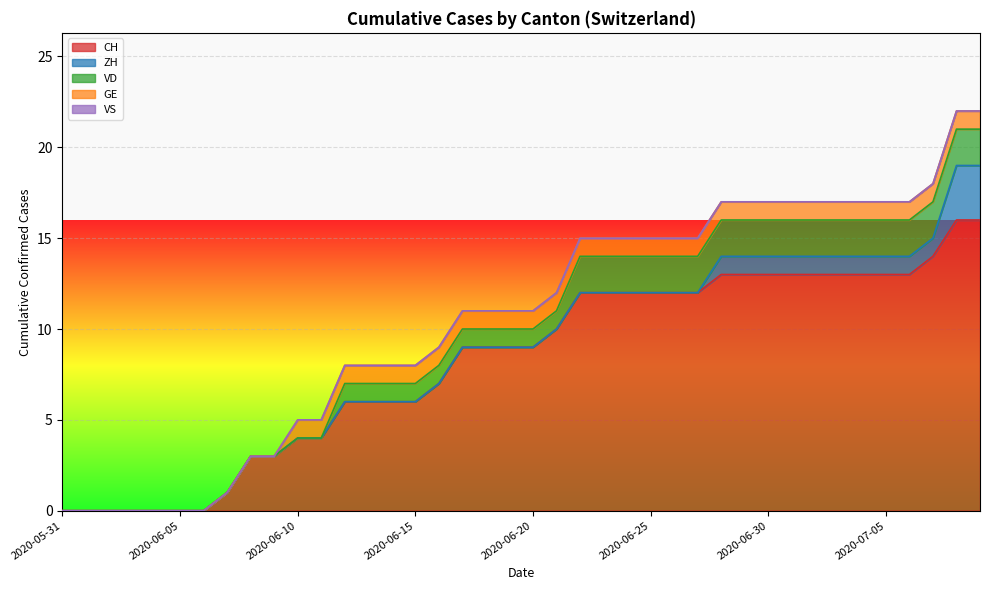

Count the GE values in the range 1 to 2.

30